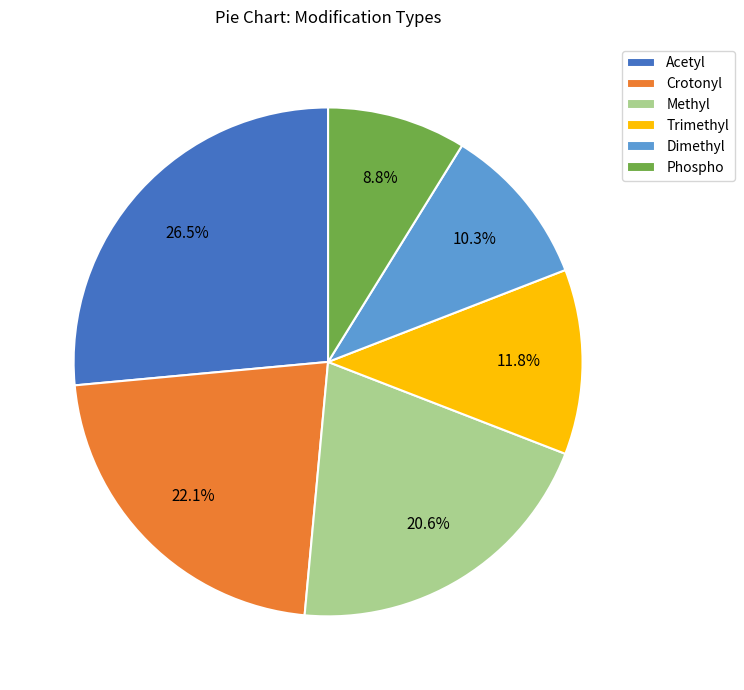

Rank the categories by value from lowest to highest.

Phospho, Dimethyl, Trimethyl, Methyl, Crotonyl, Acetyl